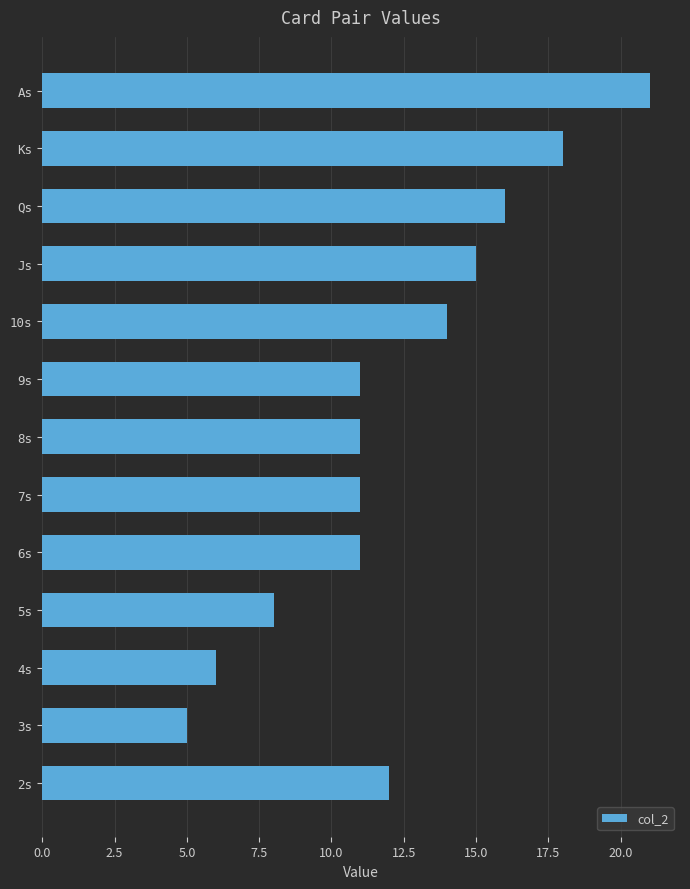

Reading top to bottom, extract all data points from this chart.

As=21	Ks=18	Qs=16	Js=15	10s=14	9s=11	8s=11	7s=11	6s=11	5s=8	4s=6	3s=5	2s=12